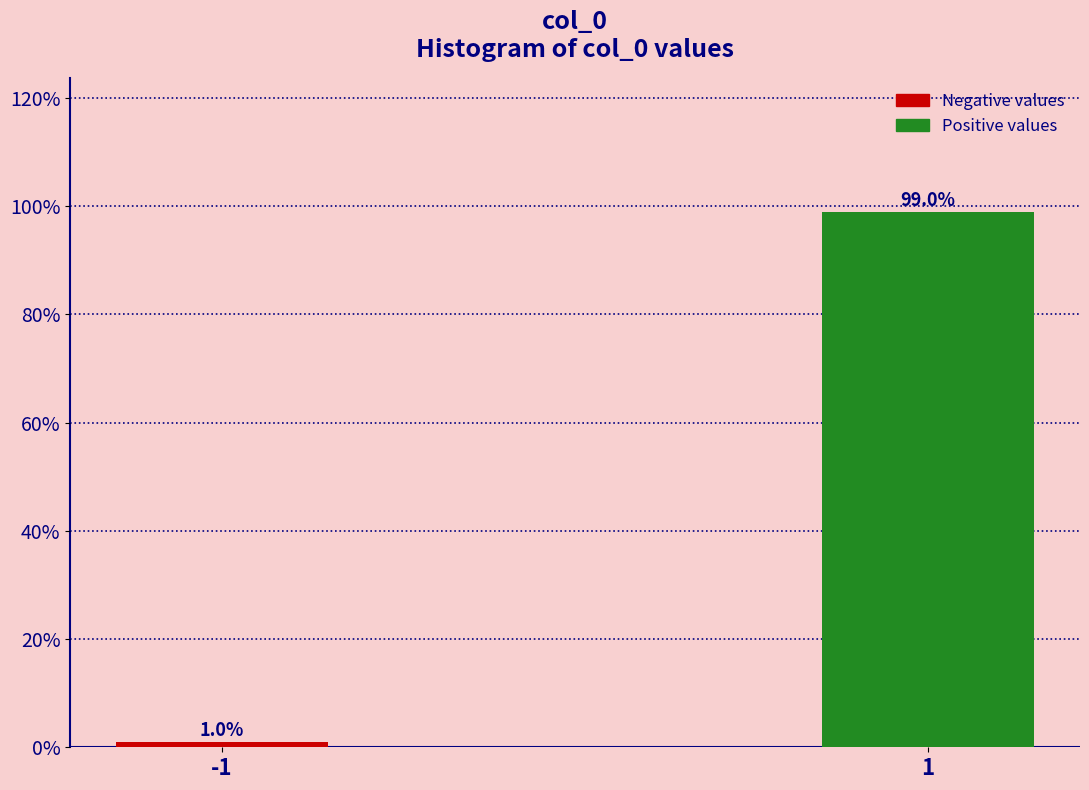

Reading left to right, list all the values displayed in this chart.

1.0	99.0